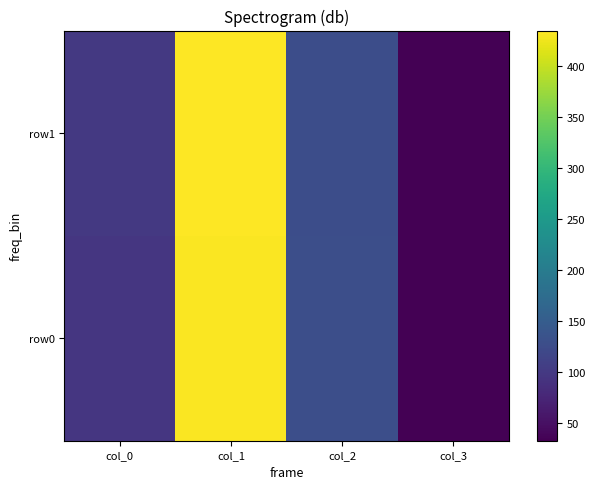

Reading left to right, transcribe all the data shown in this chart.

row0: col_0=97	col_1=432	col_2=130	col_3=33
row1: col_0=99	col_1=435	col_2=128	col_3=33